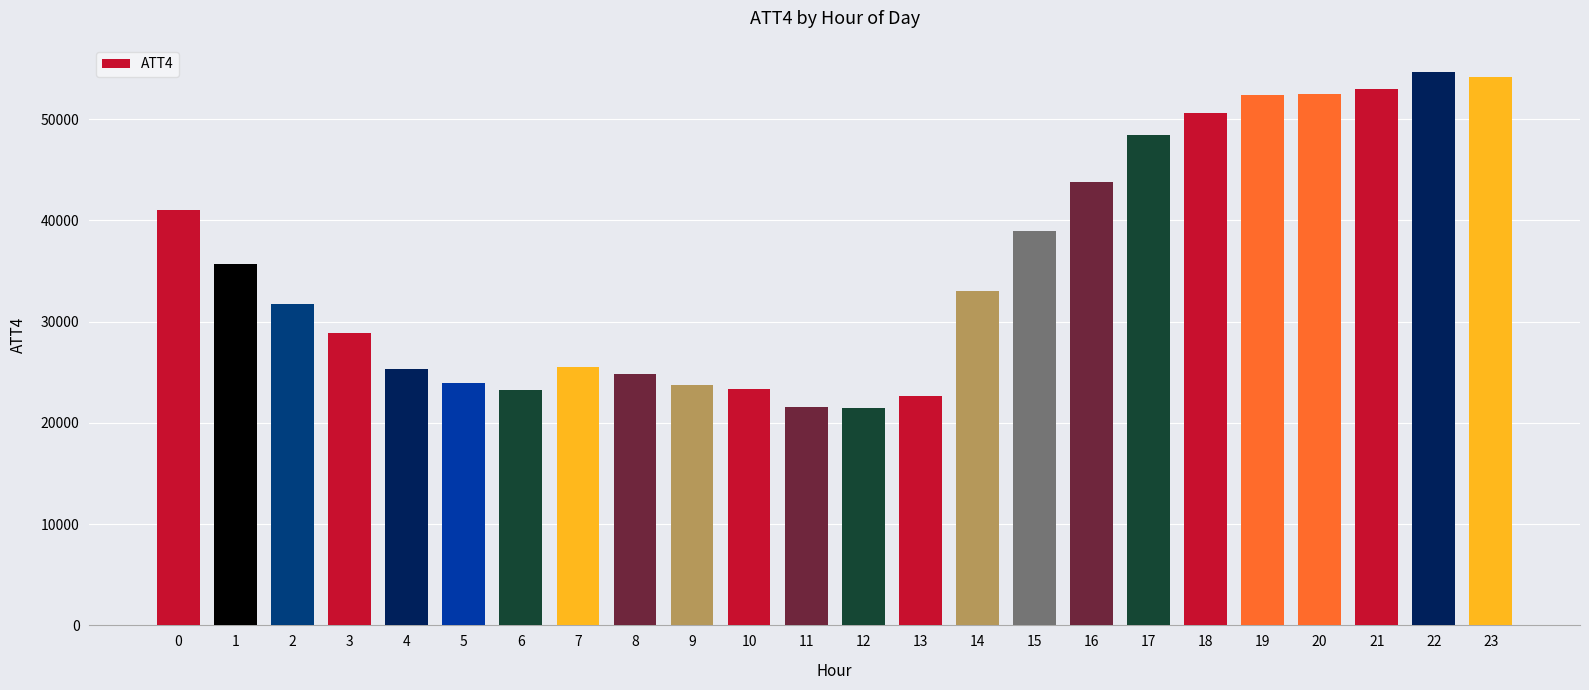

What is the value of the 11th bar from the left?

23300